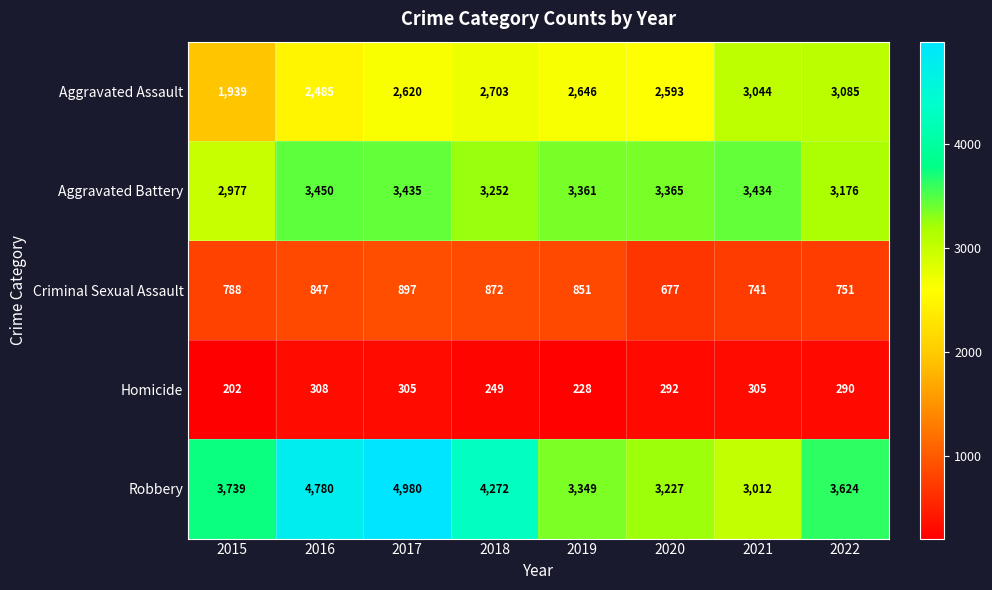

Which category has the highest value across all series?

2017